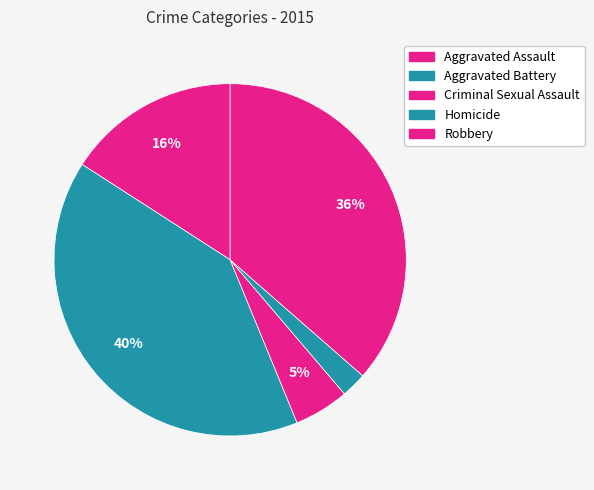

Count the number of slices in the pie.

5